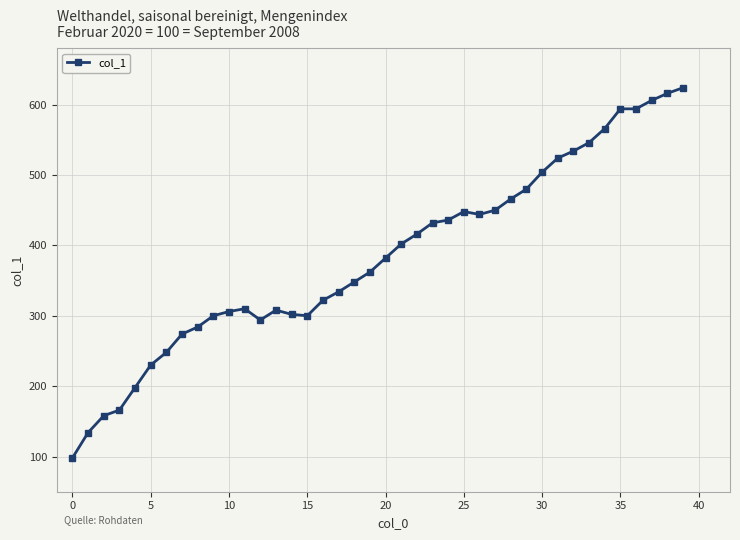

What is the smallest value displayed?

98